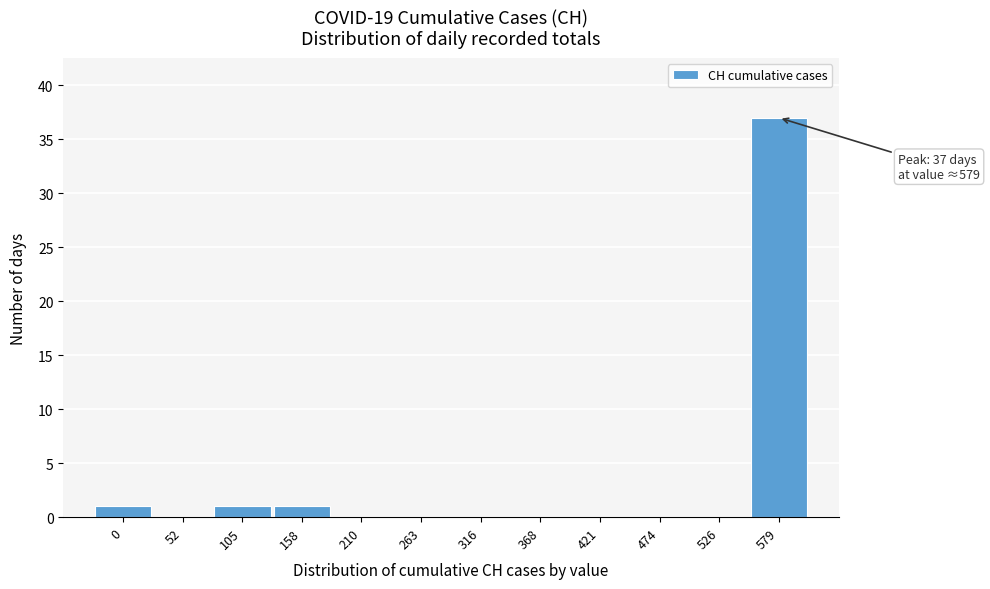

Reading right to left, list all the values displayed in this chart.

579=37	526=0	474=0	421=0	368=0	316=0	263=0	210=0	158=1	105=1	52=0	0=1